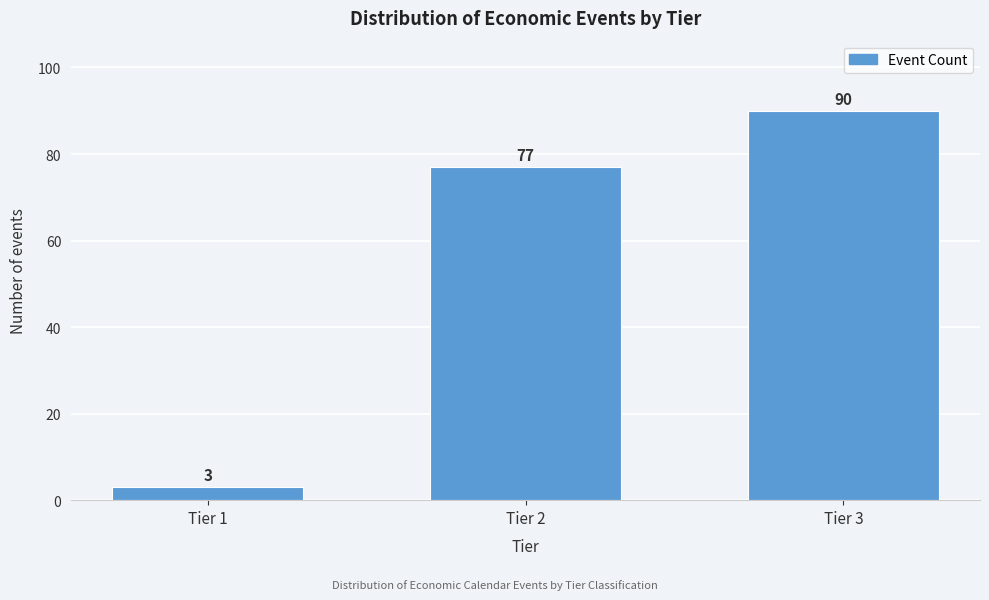

Reading left to right, list all the values displayed in this chart.

Tier 1=3	Tier 2=77	Tier 3=90